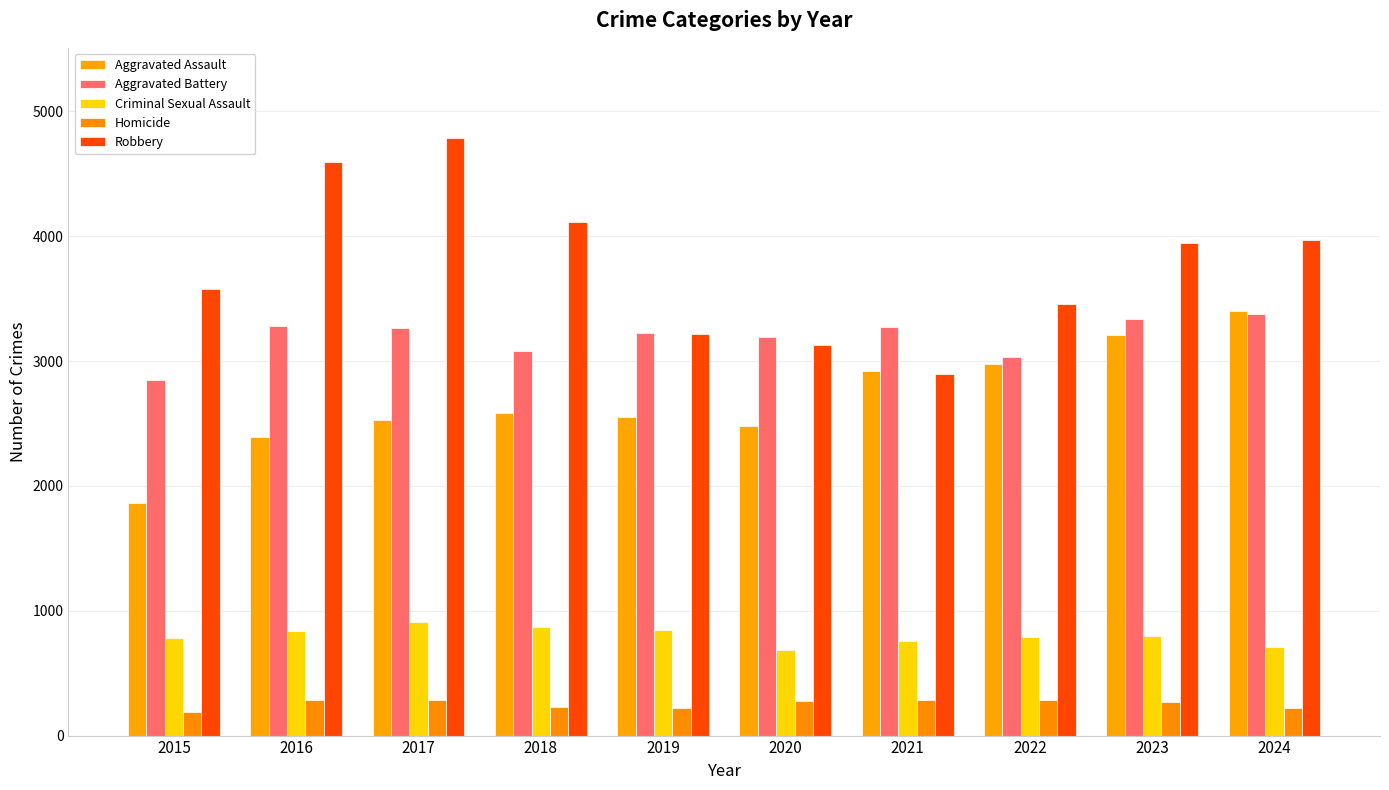

The value of Aggravated Battery at 2020 is 3191. True or false?

True